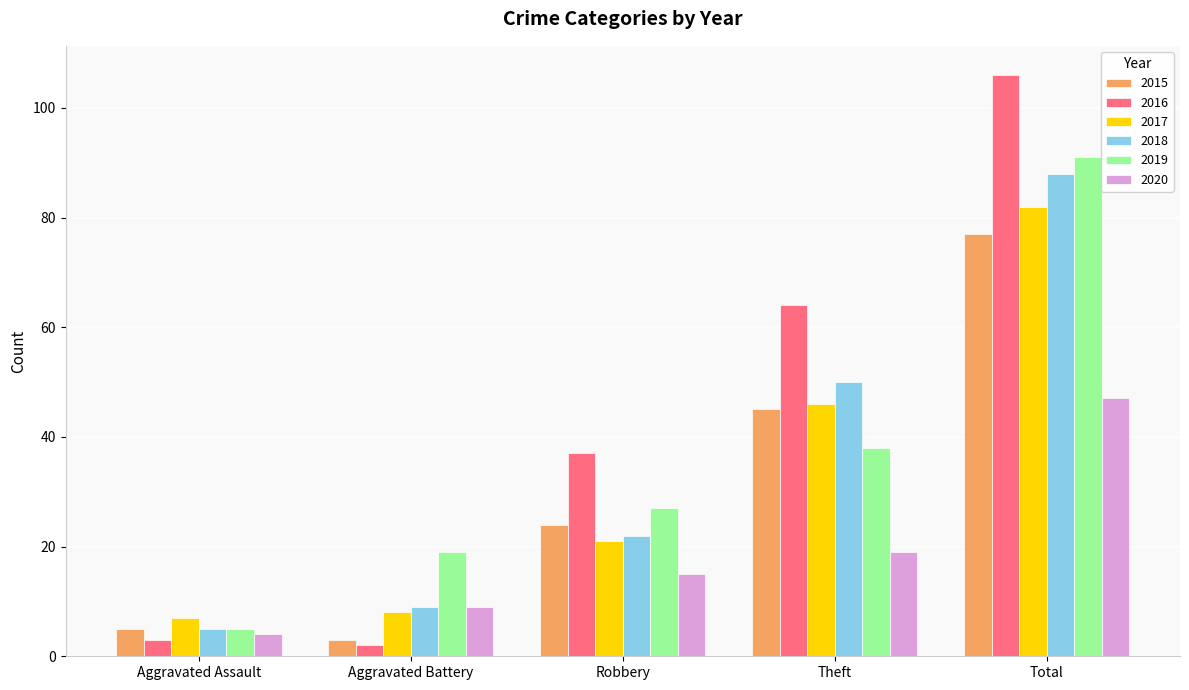

Is the value of 2020 at Total greater than the value of 2016 at Aggravated Assault?

Yes